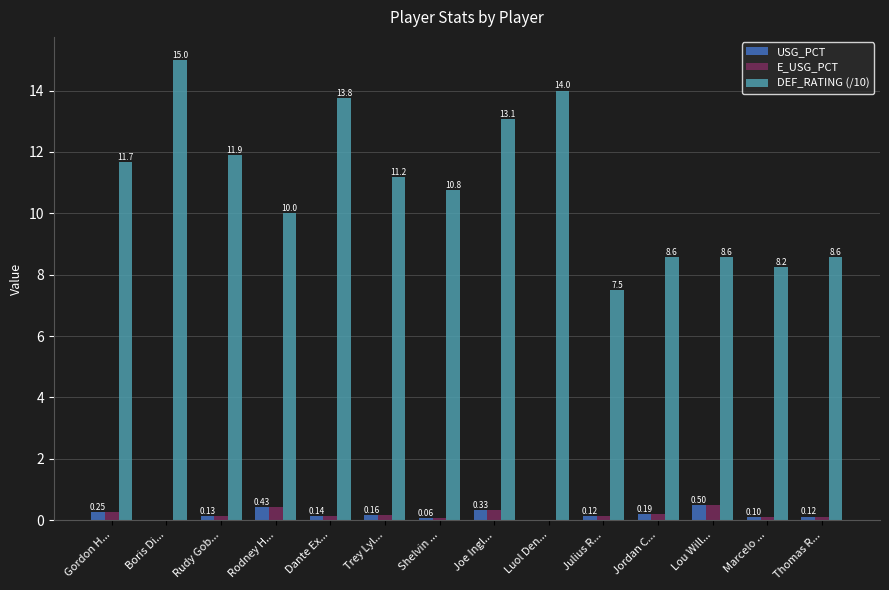

At which label is DEF_RATING (/10) closest to 11?

Trey Lyl...